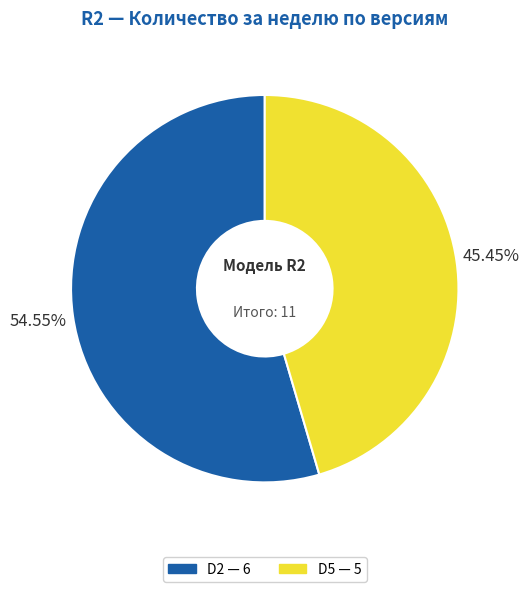

Rank the categories by value from highest to lowest.

D2, D5